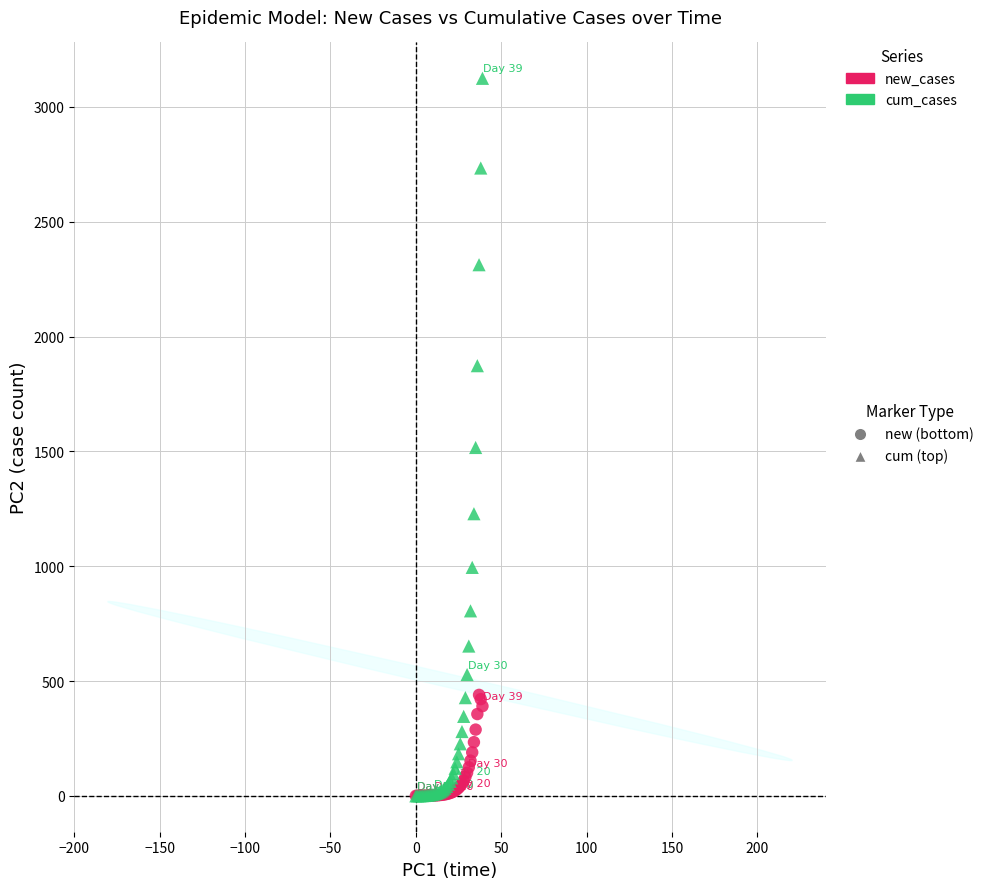

Across all series, what Y value is closest to 1562?

1517.0